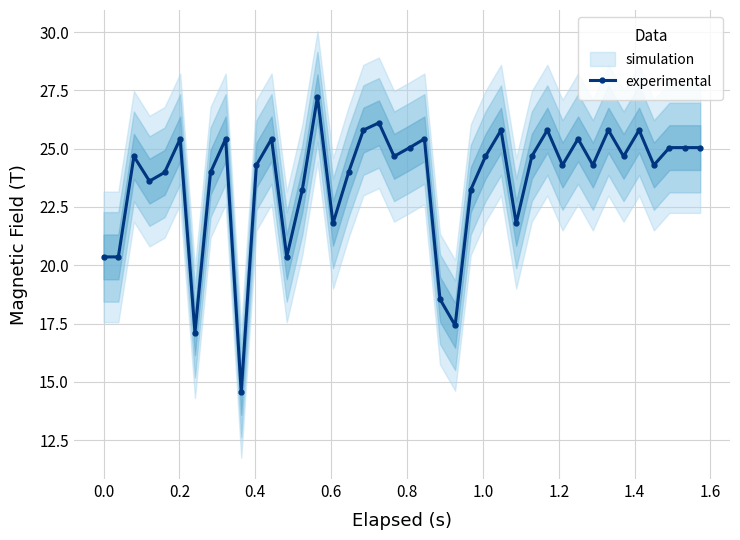

Is this an area chart (filled region under the line)?

No